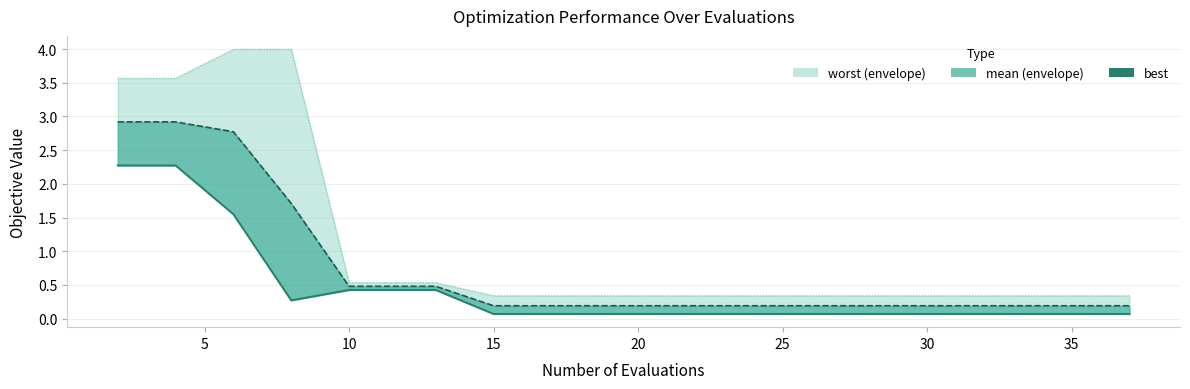

How many points are lower than both their immediate neighbors (excluding endpoints)?

1